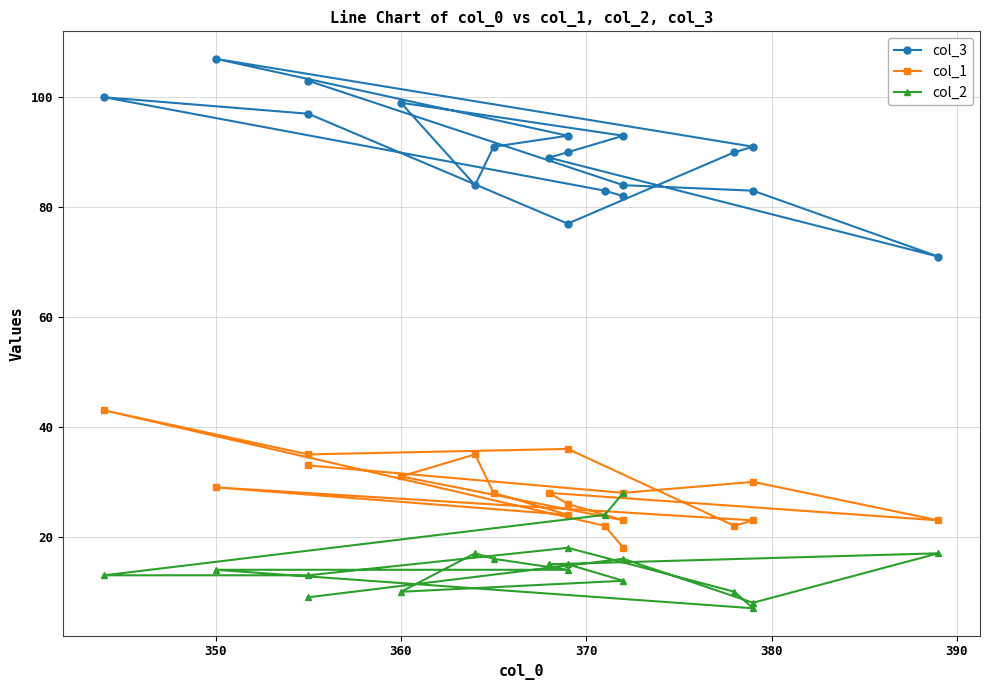

Between 340 and 7, which series saw the biggest shift?

col_3